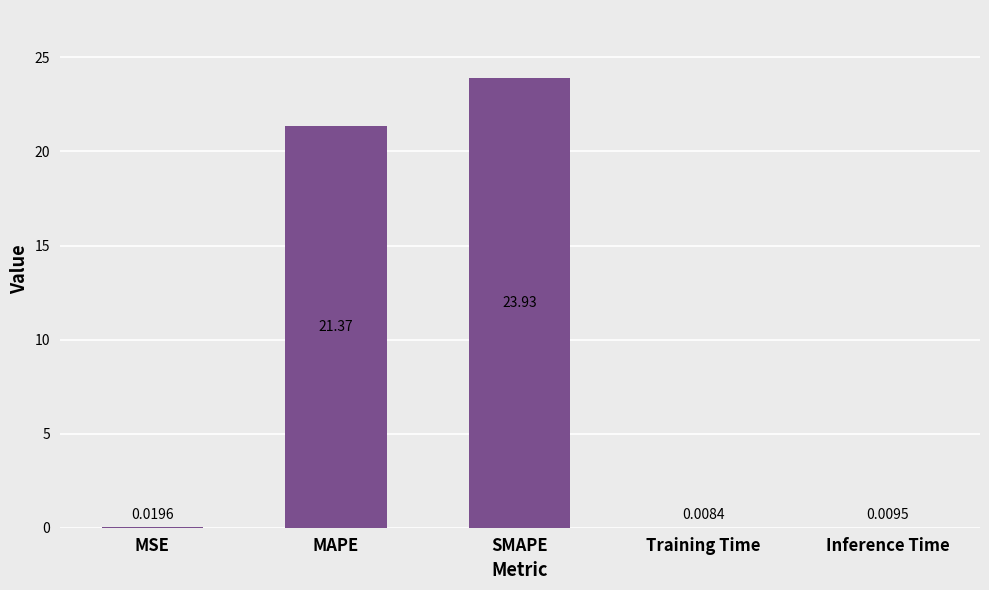

What is the sum of all values?

45.3